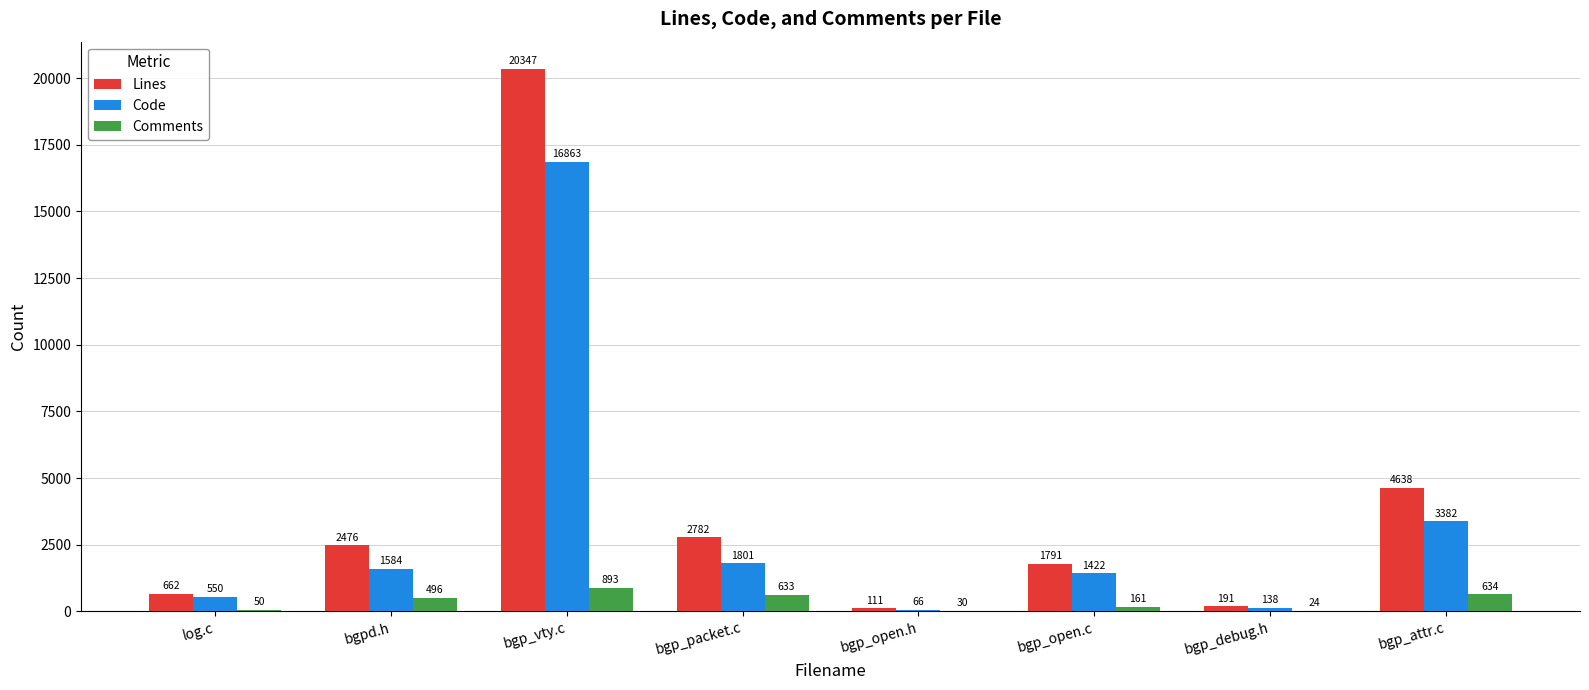

Where is Comments nearest to the value 458?

bgpd.h